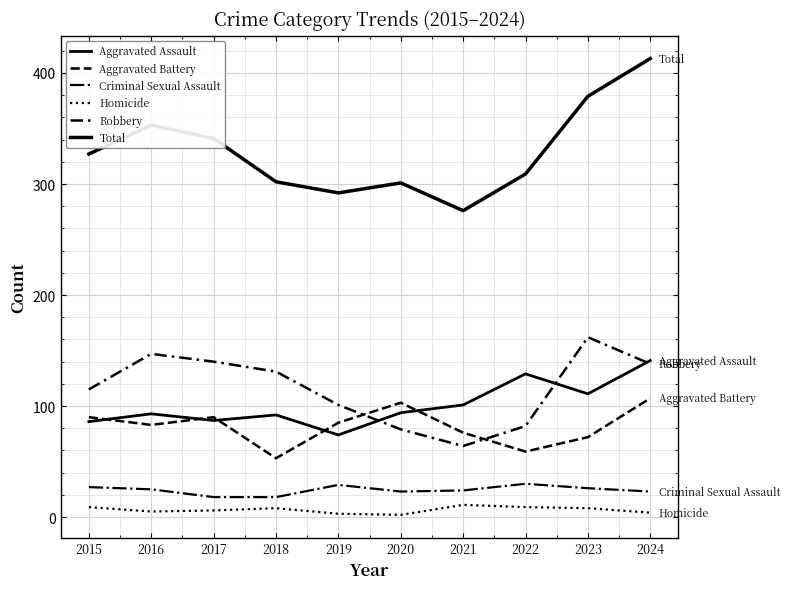

True or false: Robbery has a value of 115 at 2015.

True